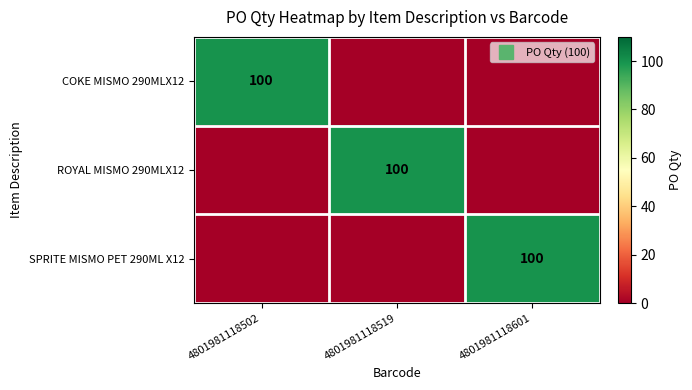

Which category has the highest value in the ROYAL MISMO 290MLX12 series?

4801981118519